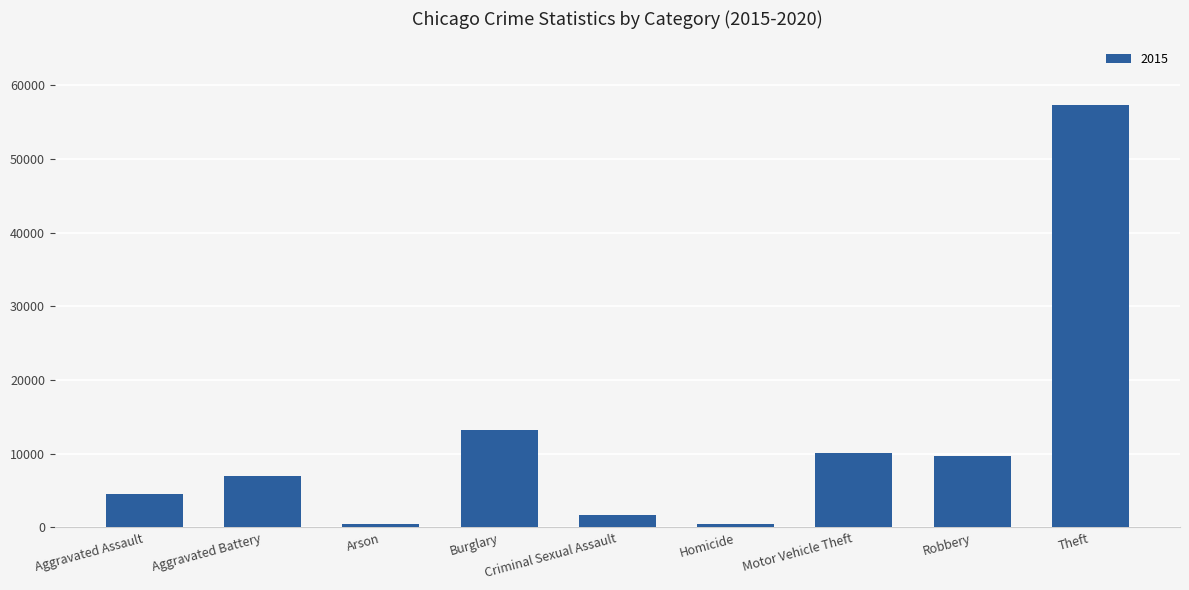

Is it true that the value at Theft is 97554?

False